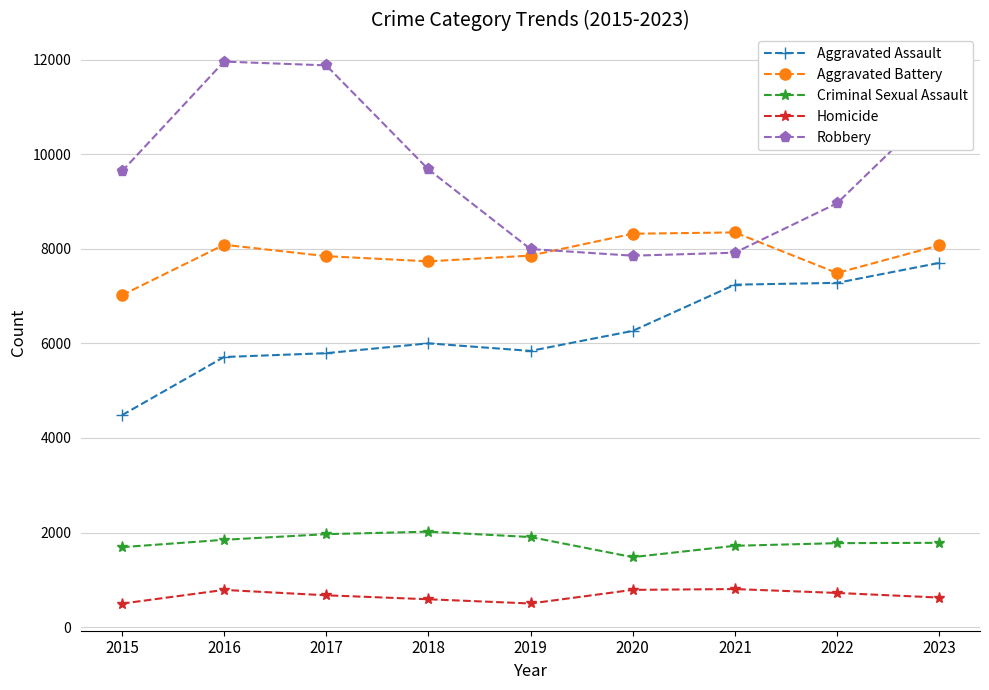

True or false: Criminal Sexual Assault and Aggravated Assault intersect in this chart.

False